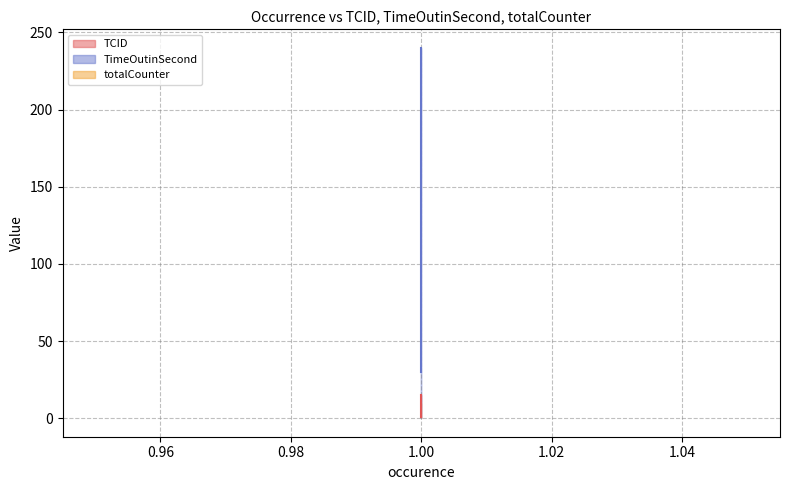

At which label does TCID reach its minimum?

1